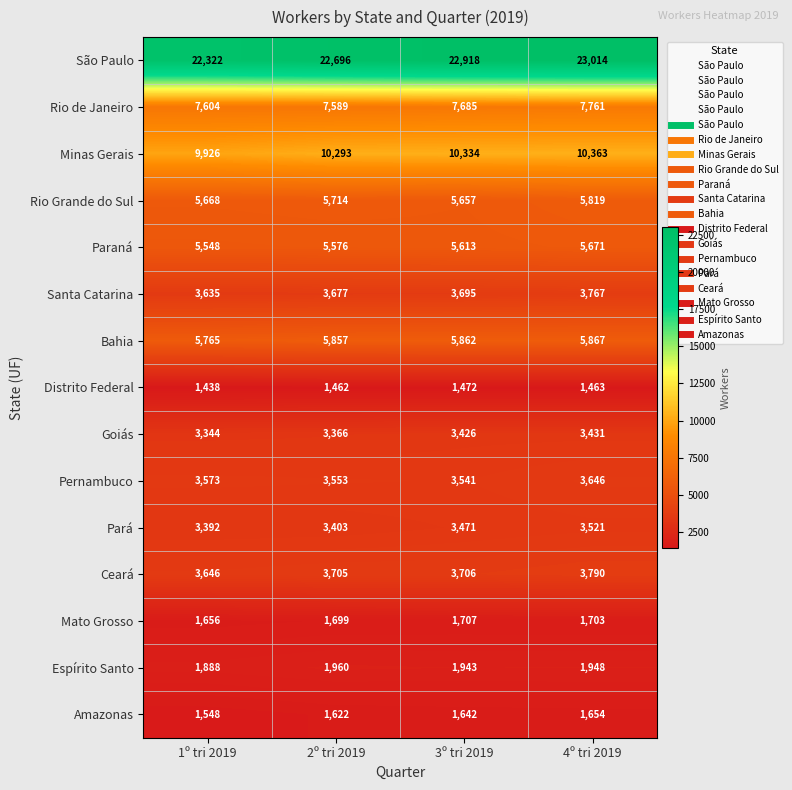

What is the minimum value shown in the chart?

1438